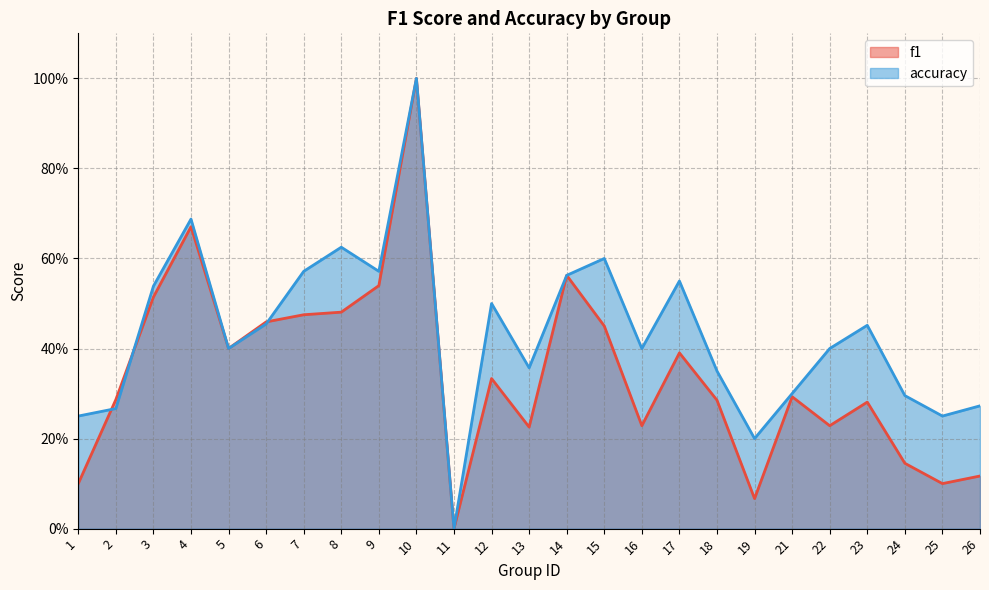

Where do accuracy and f1 first cross each other?

1 and 2